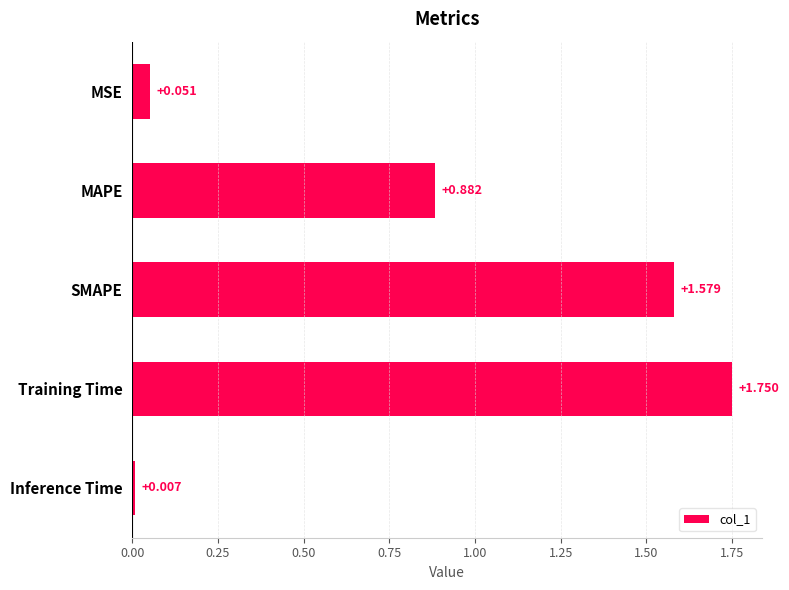

List the labels in order of value, largest first.

Training Time, SMAPE, MAPE, MSE, Inference Time